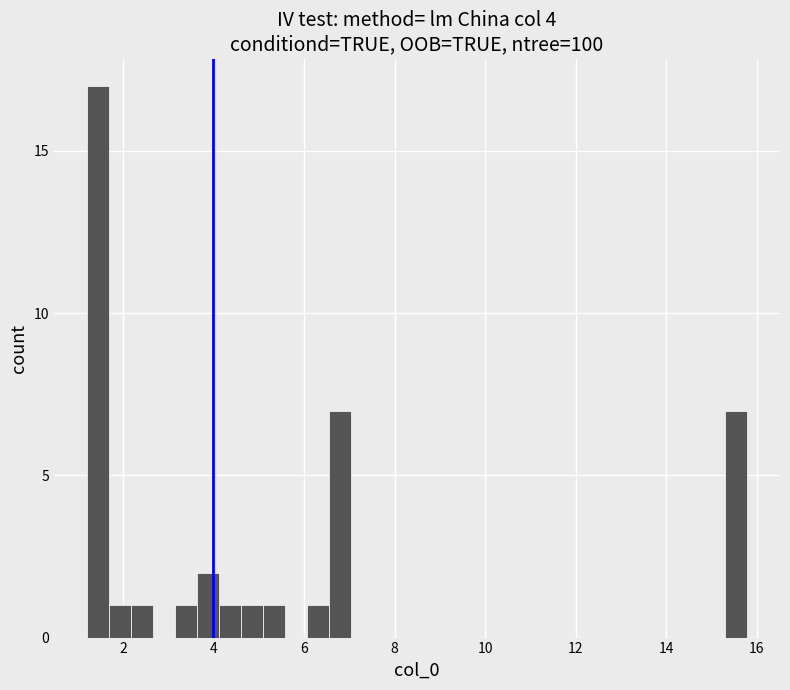

Around what value on the x-axis is the tallest bar? Give the approximate position of its centre, as read against the axis.

1.4